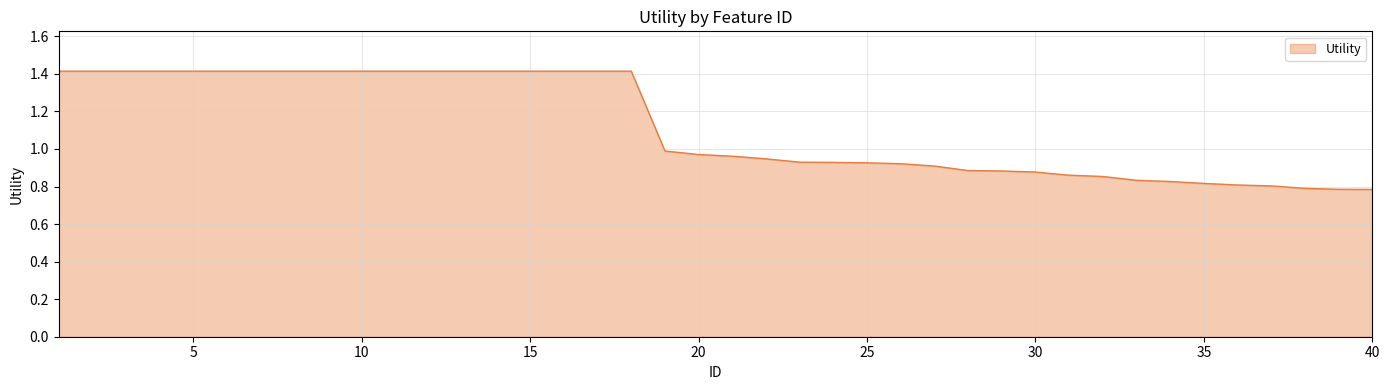

Does the chart have visible grid lines?

Yes